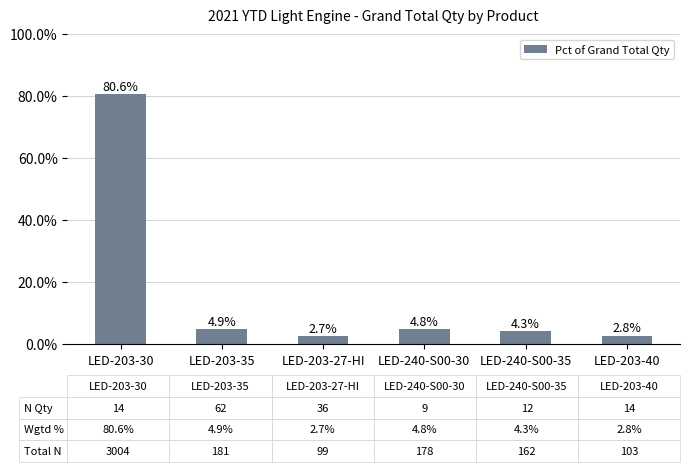

Where does the data first go above 4?

LED-203-30